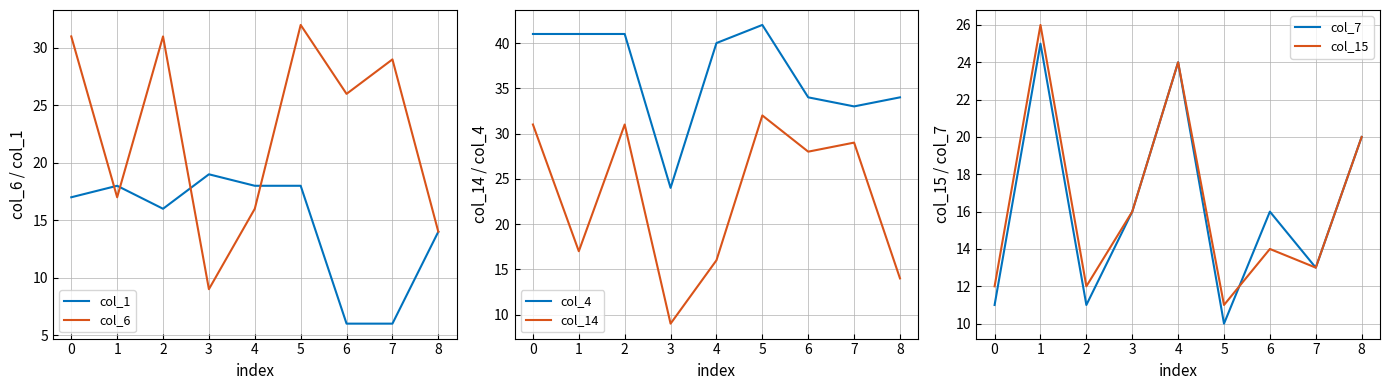

What is the sum of the col_14 values at 6 and 0?

59